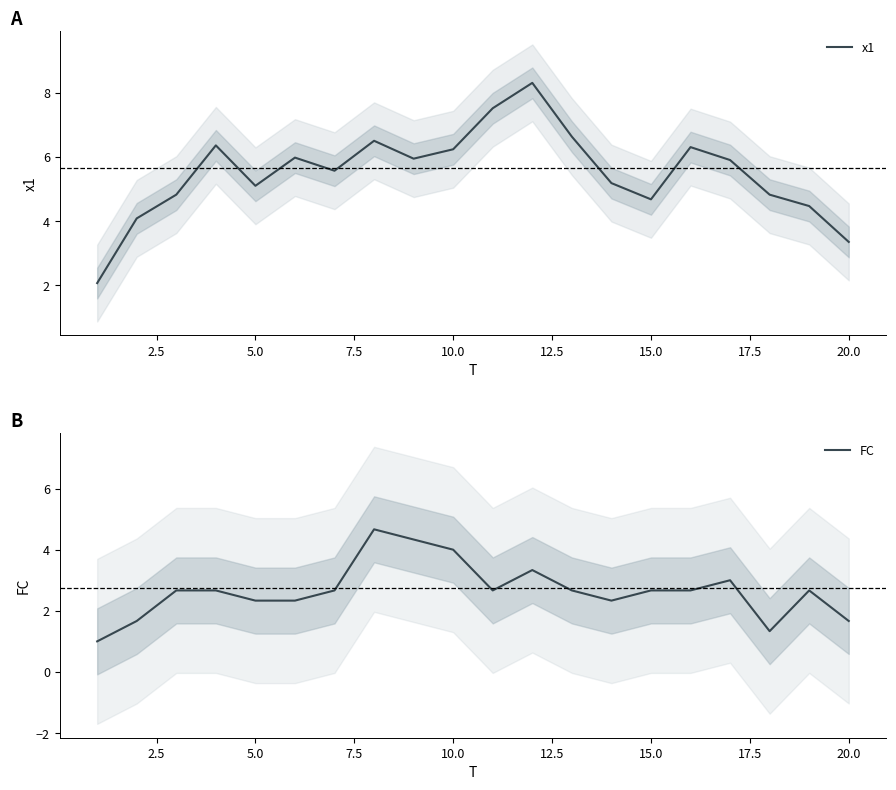

What is the value of the x1 point at the 4th from the left?

6.4